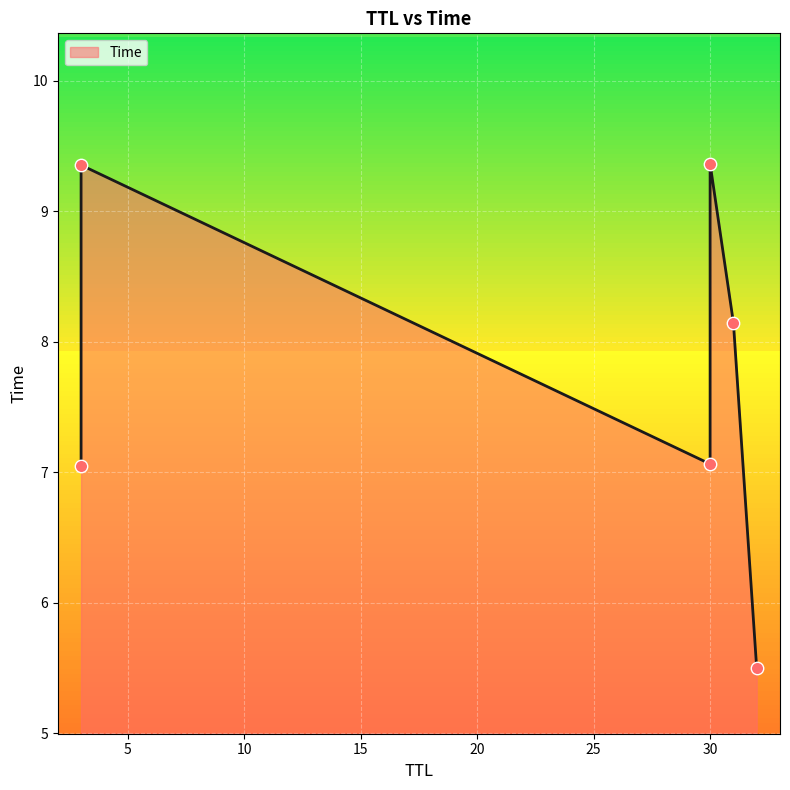

What is the change in value from 31 to 3?

+1.2